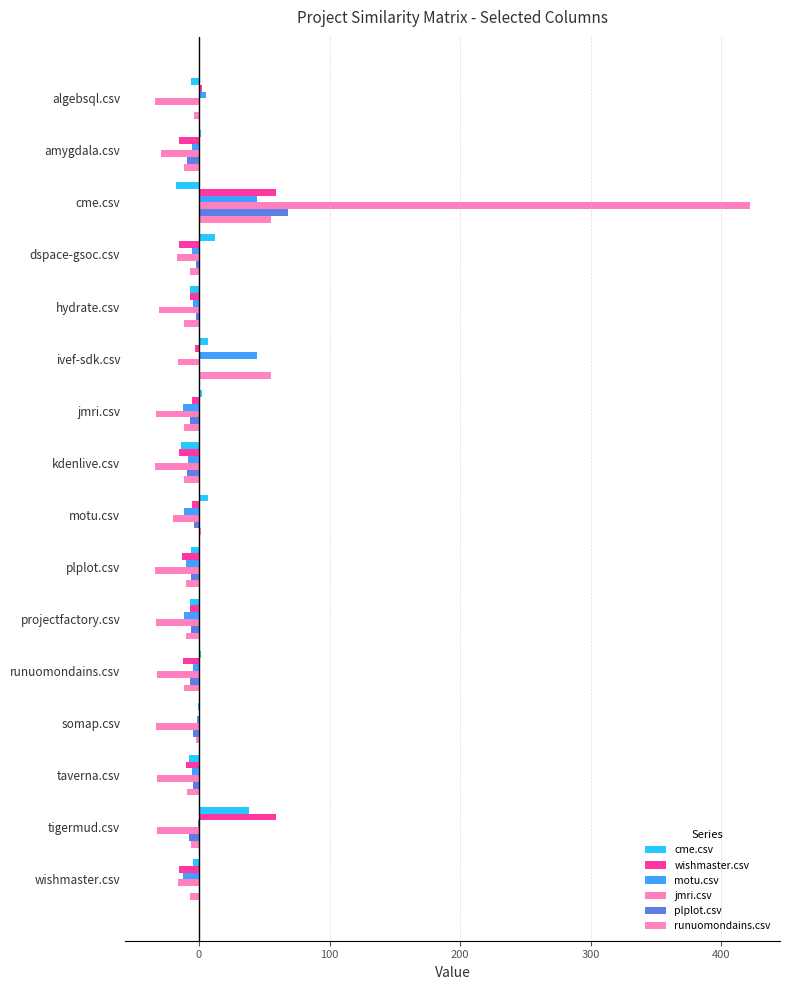

What is the highest value of the runuomondains.csv series?

54.9